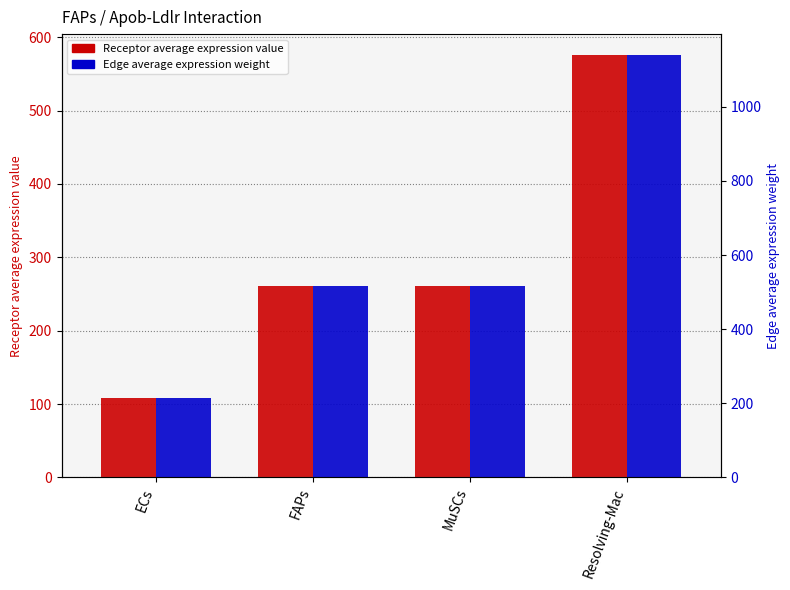

What are all the series names shown in the legend?

Receptor average expression value, Edge average expression weight